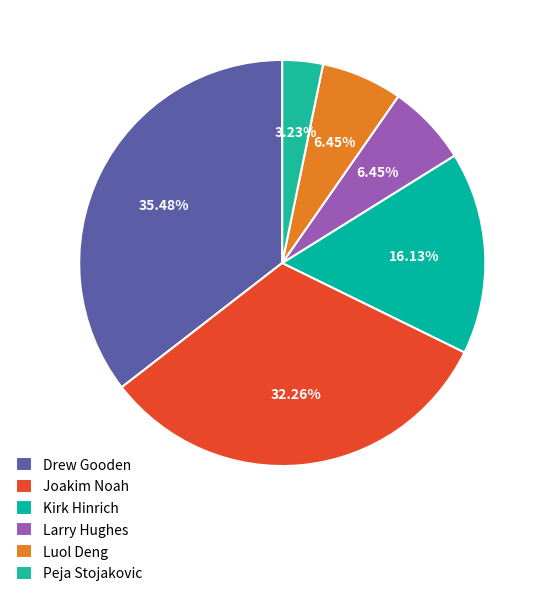

Rank the categories by value from highest to lowest.

Drew Gooden, Joakim Noah, Kirk Hinrich, Larry Hughes, Luol Deng, Peja Stojakovic